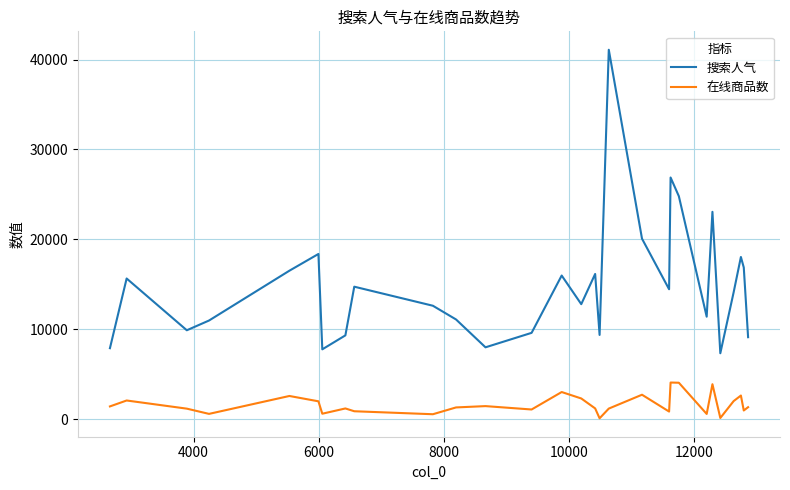

What is the greatest value displayed?

41091